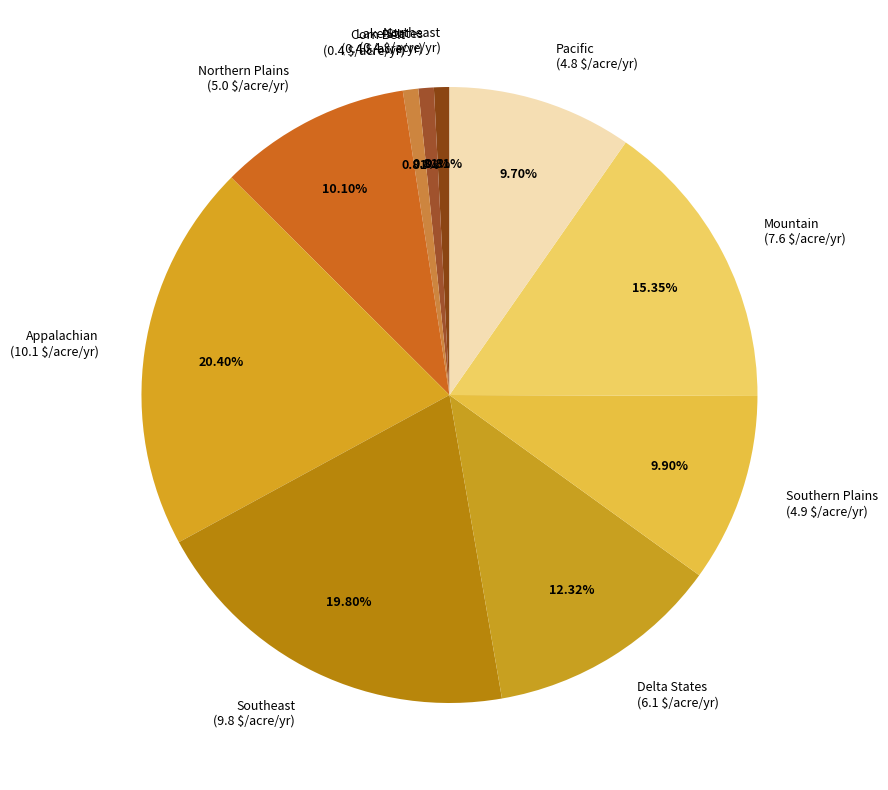

What percentage do Appalachian and Southern Plains together represent?

30.3%